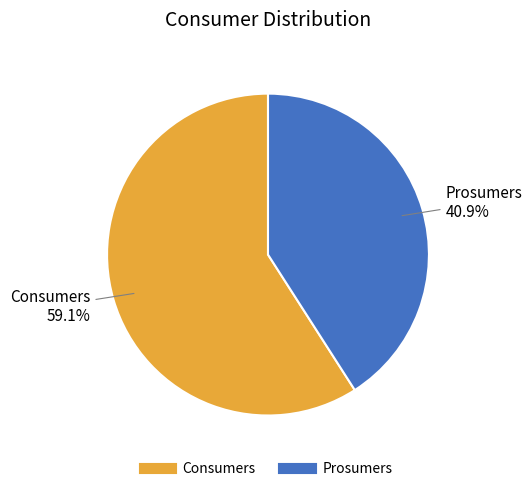

Count the number of slices in the pie.

2